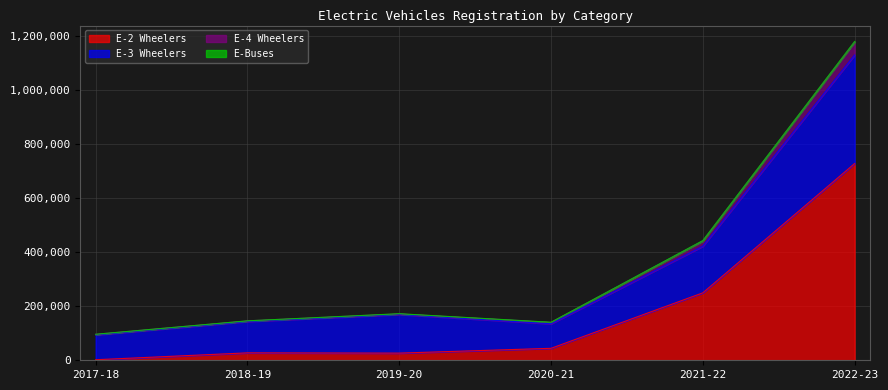

What position from the left is 2020-21?

4